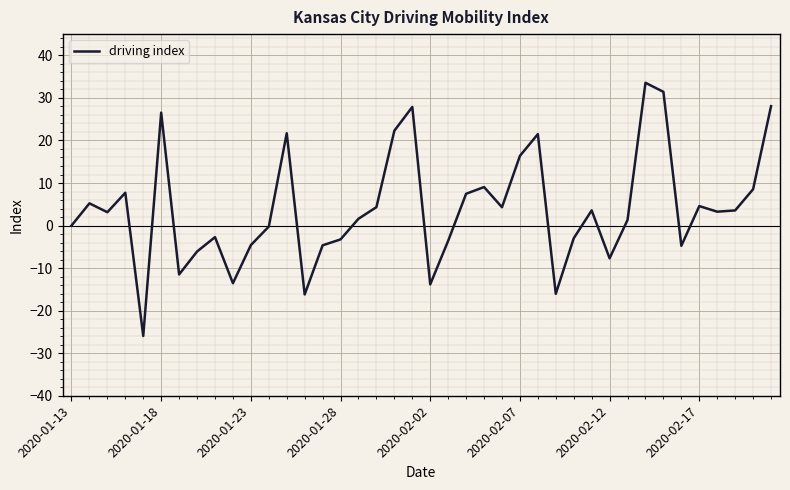

What is the maximum value shown in the chart?

33.6